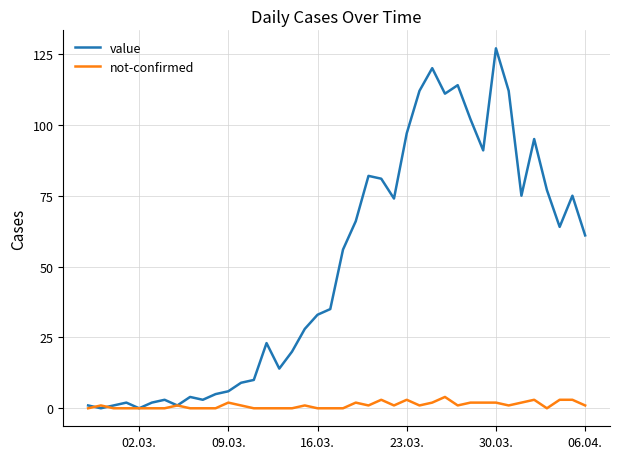

List the series in order of their peak value, lowest first.

not-confirmed, value